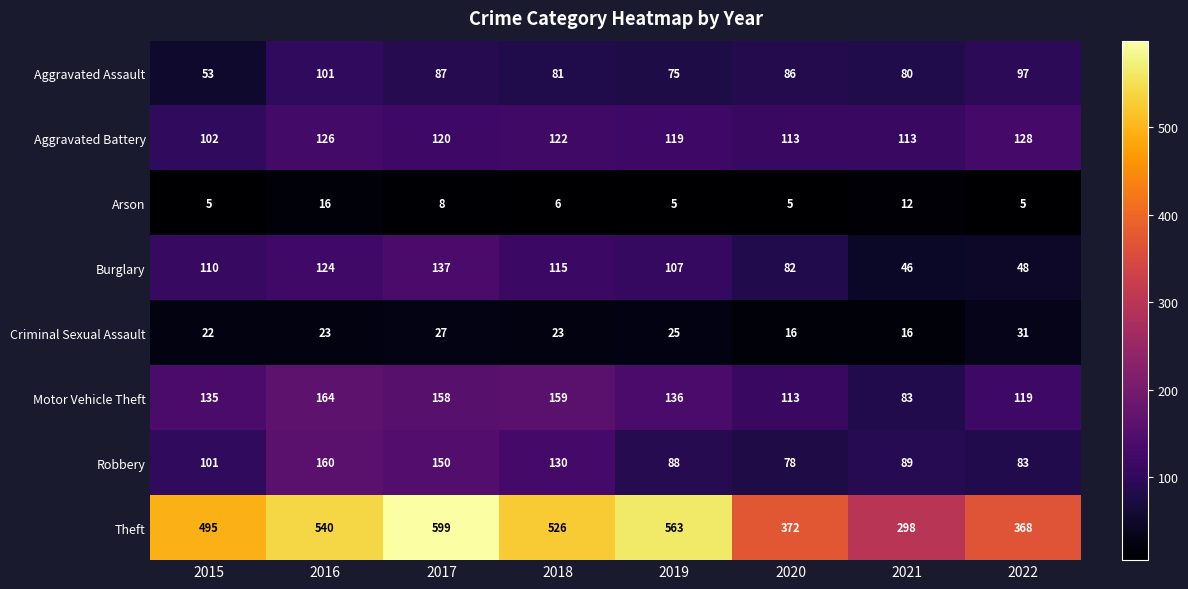

How many data points does each series have?

8